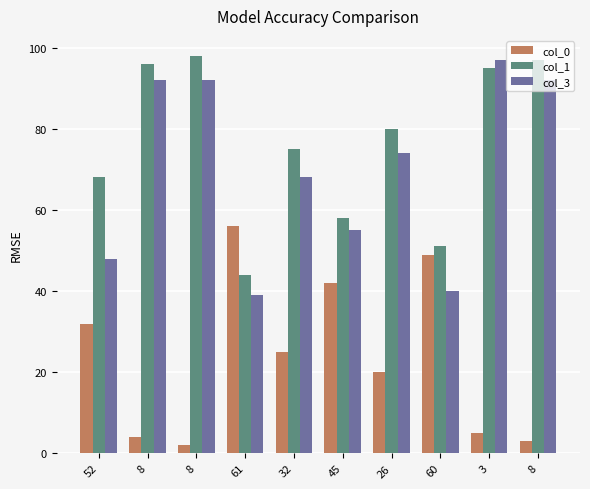

How many groups of bars are there?

10